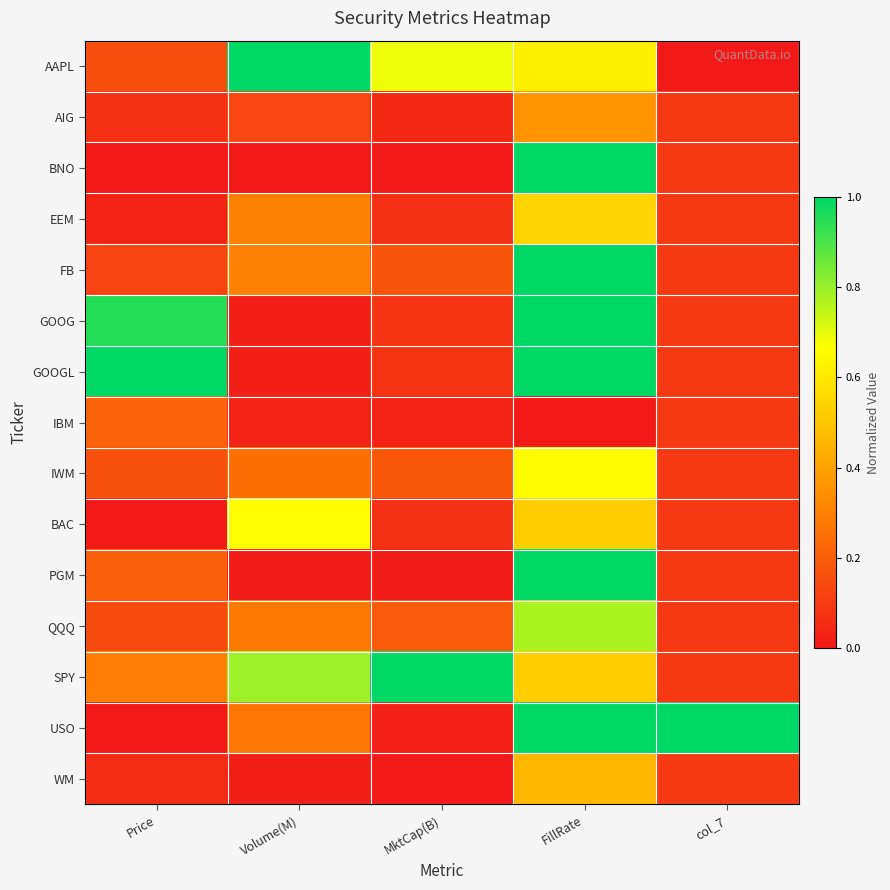

What is the maximum value shown in the chart?

1.0